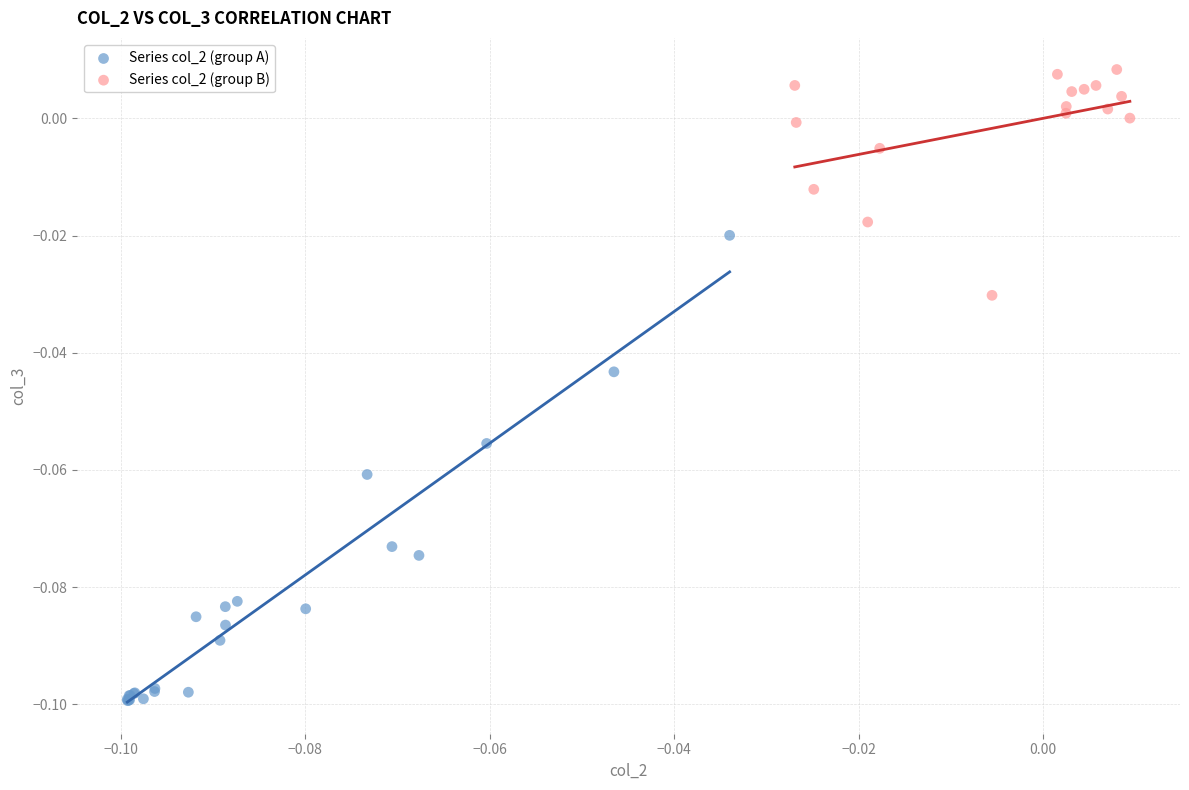

Which series reaches the maximum Y coordinate?

Series col_2 (group B)